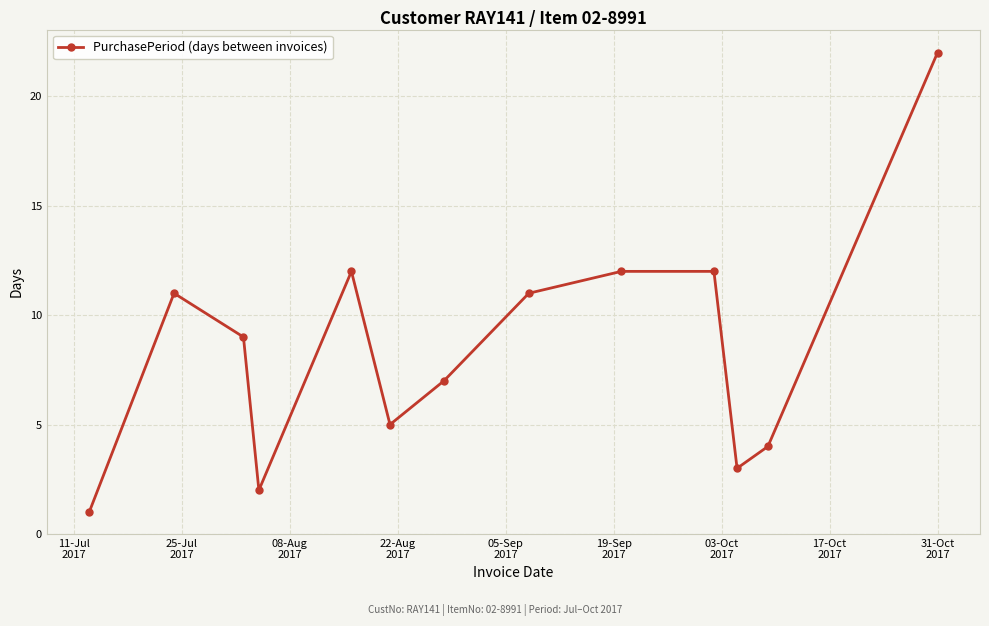

Reading left to right, transcribe all the data shown in this chart.

1	11	9	2	12	5	7	11	12	12	3	4	22